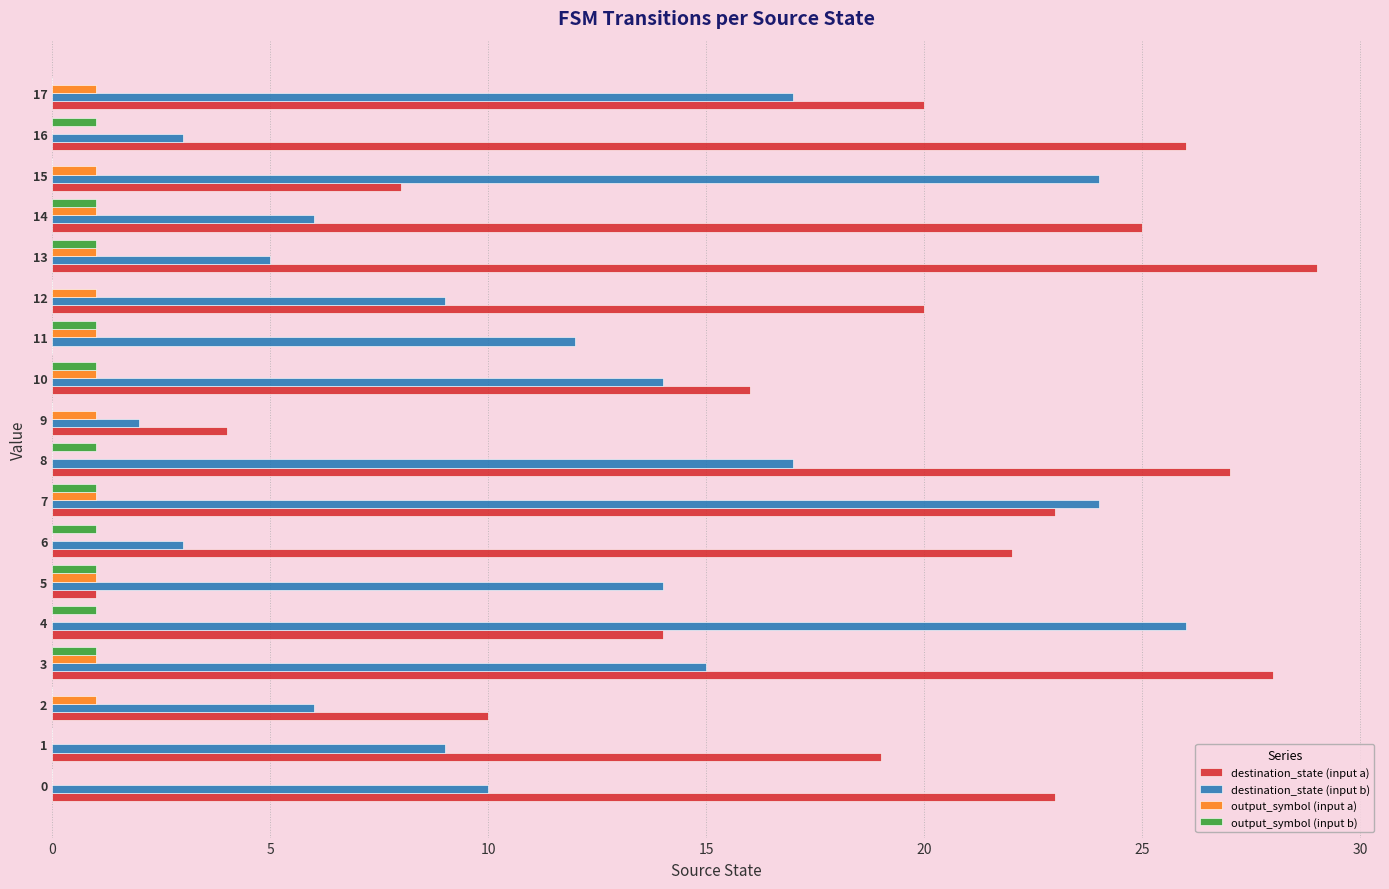

Where is destination_state (input a) nearest to the value 14?

4